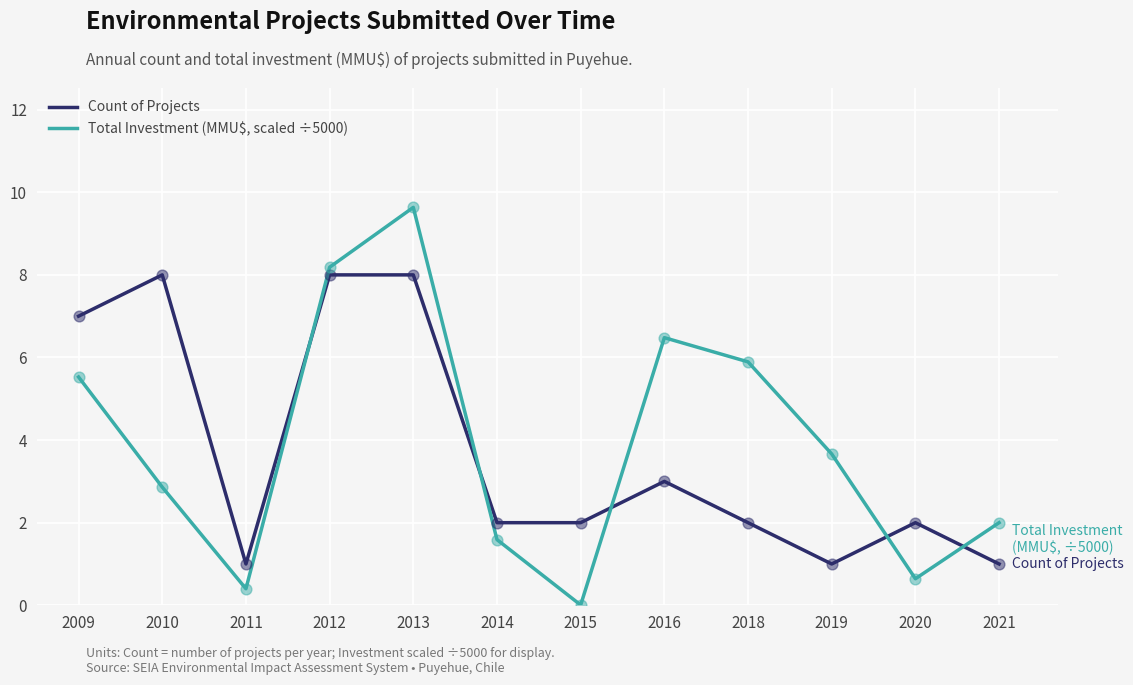

At which category is the sum across all series the highest?

2013